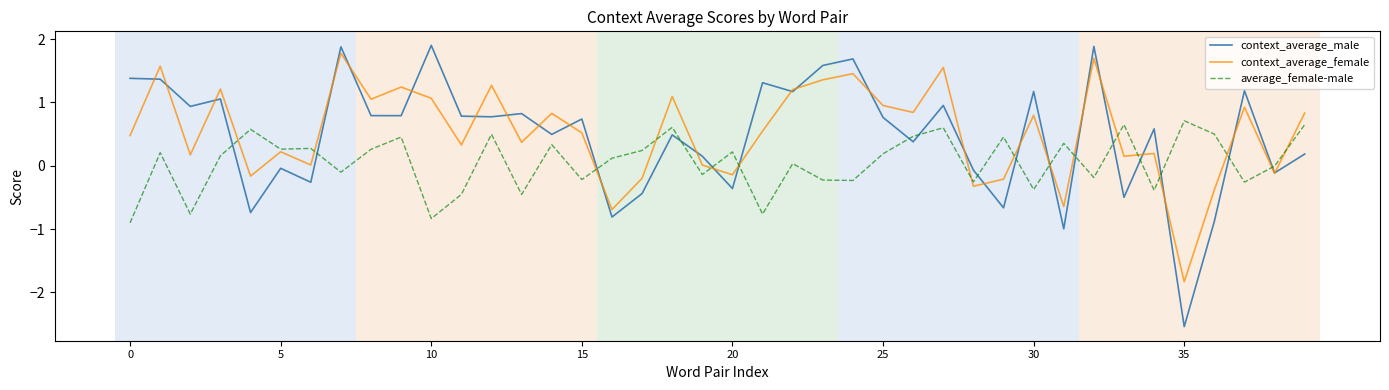

Which series has the widest spread of values?

context_average_male